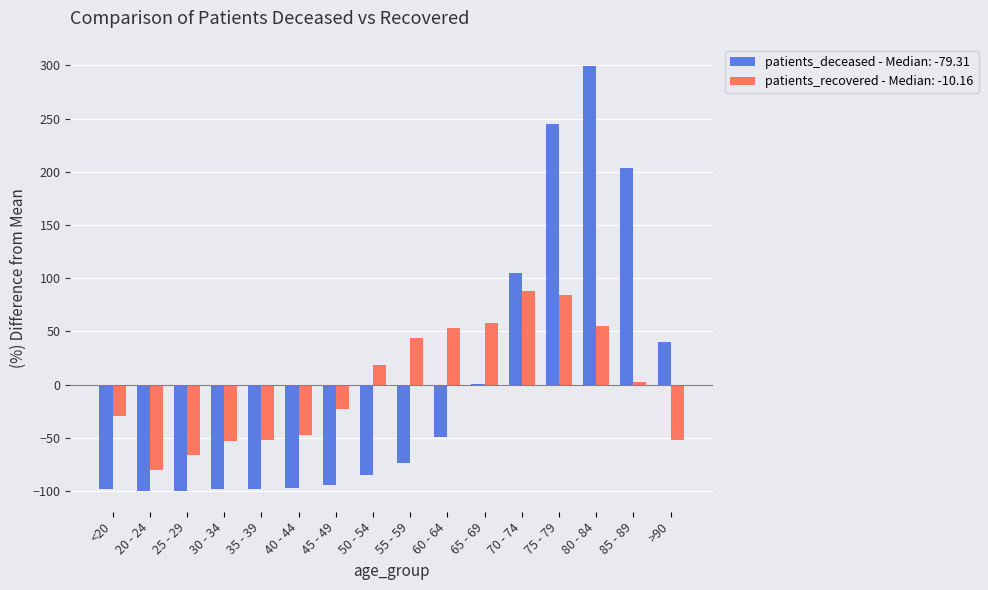

What is the sum of the patients_deceased - Median: -79.31 values at 20 - 24 and 60 - 64?

-148.9